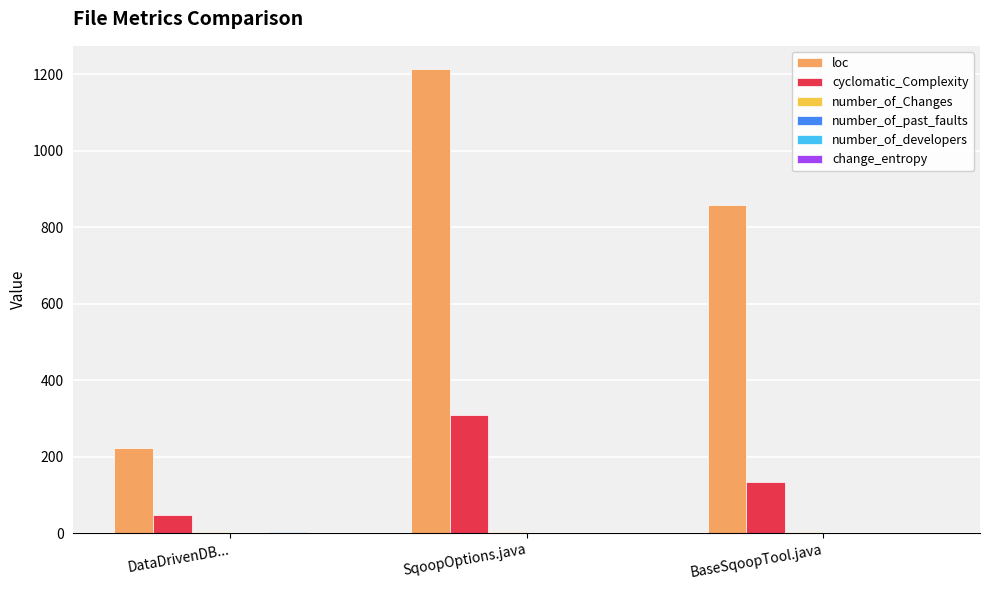

Between SqoopOptions.java and BaseSqoopTool.java, which series saw the biggest shift?

loc